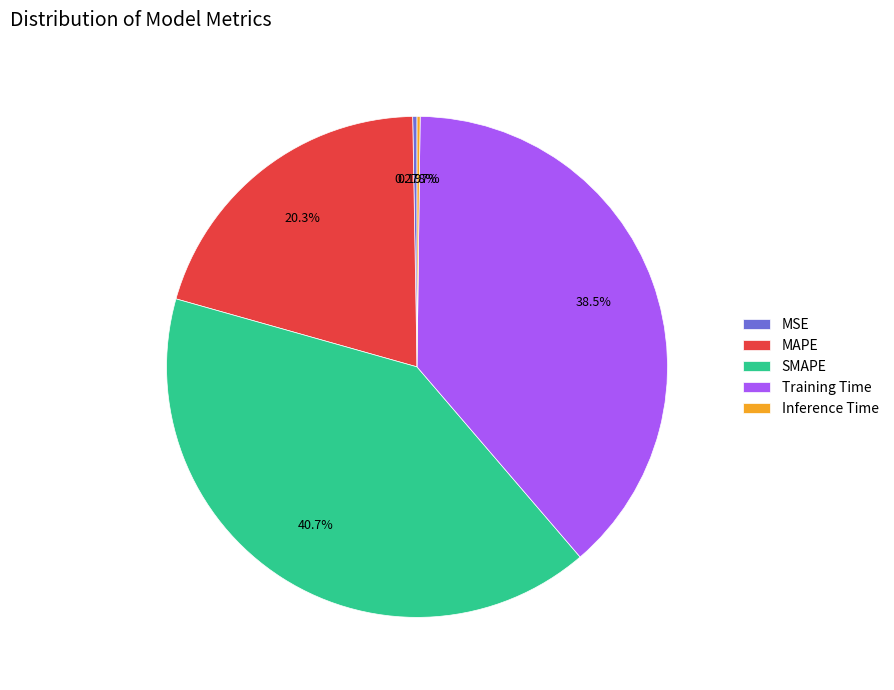

Does any single category account for the majority?

No